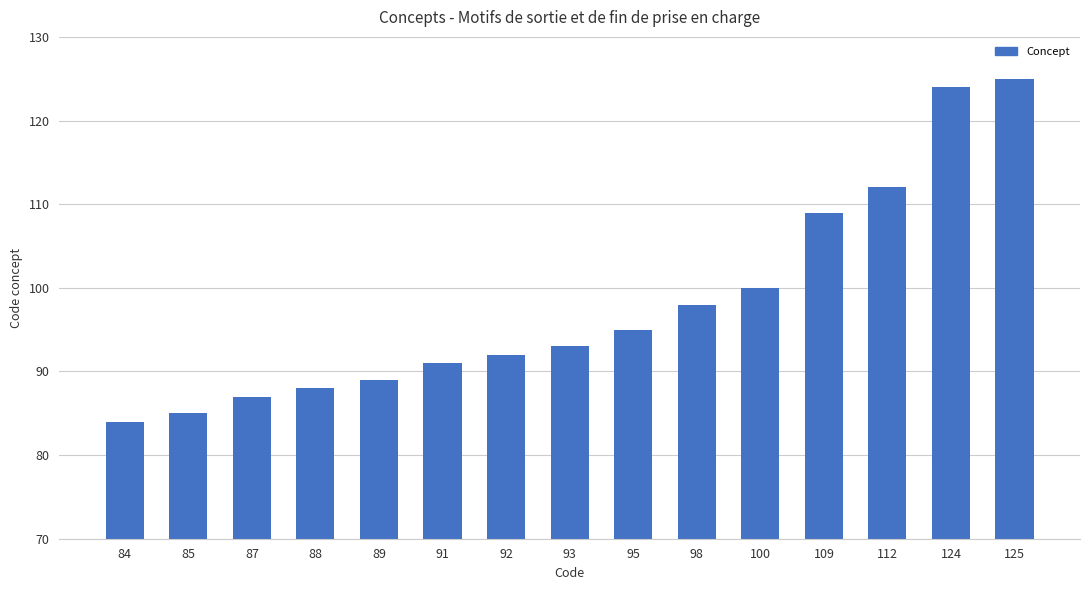

What is the sum of all values?

1472